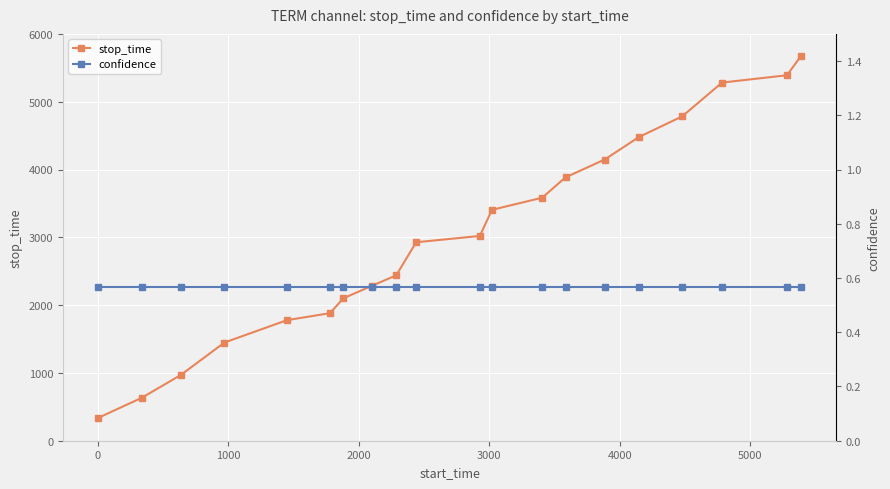

What is the maximum value for stop_time?

5676